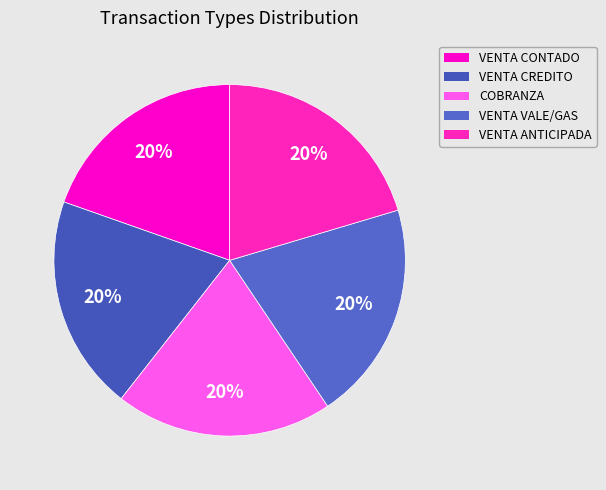

Is there a majority slice in this chart?

No